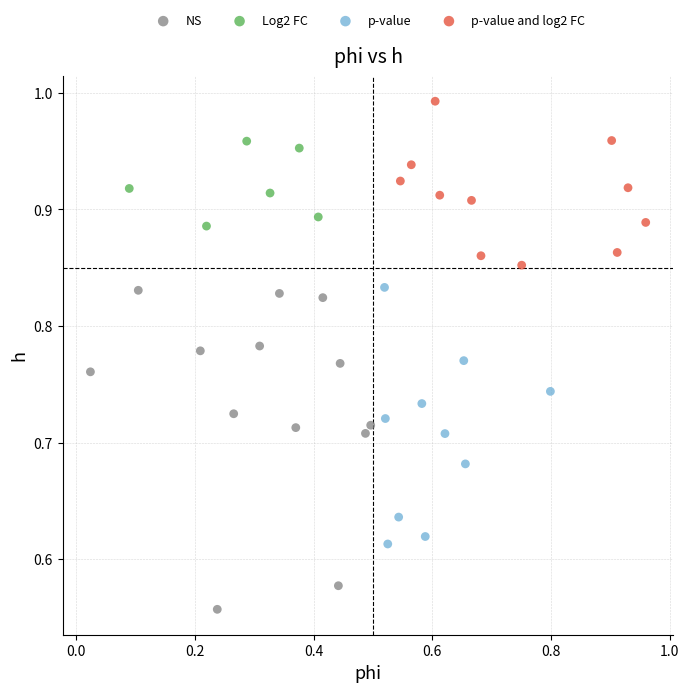

Which series reaches the maximum Y coordinate?

p-value and log2 FC